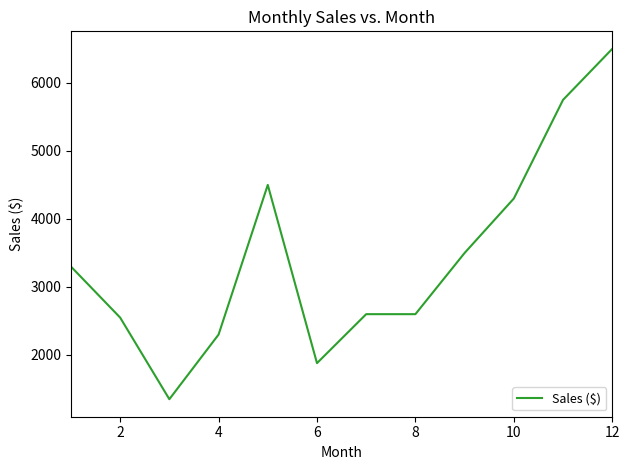

What is the difference between the maximum and minimum values?

5150